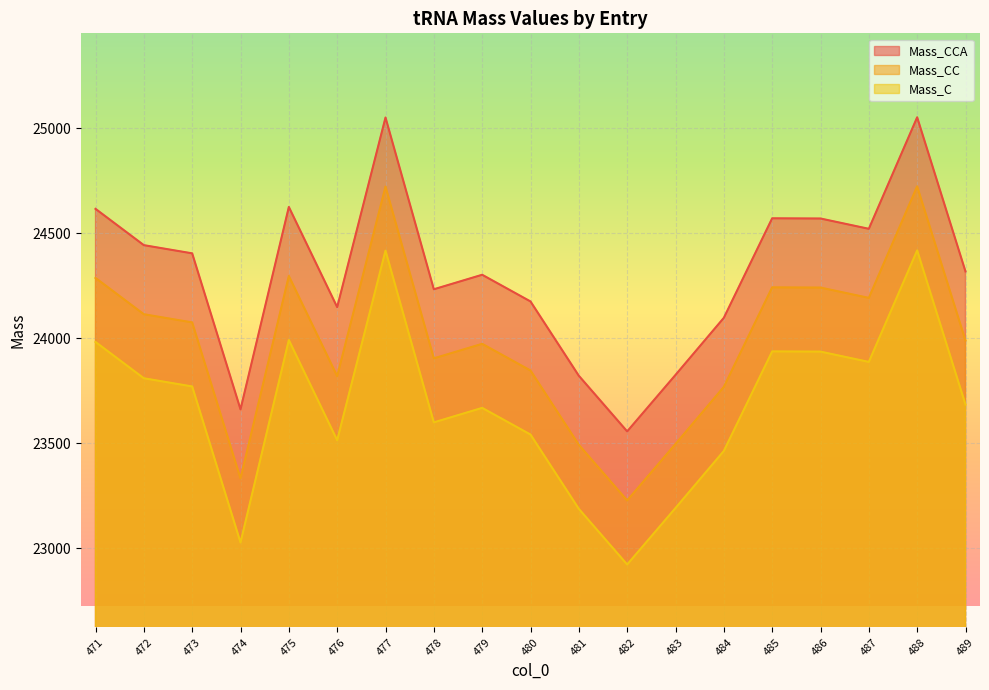

The value of Mass_CCA at 473 is 24404.3. True or false?

True